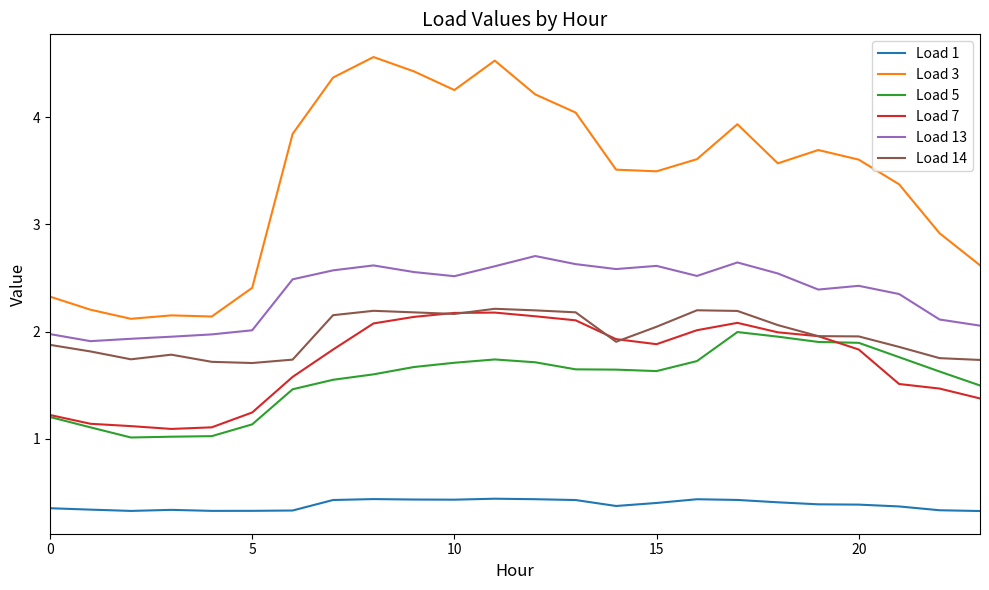

Which series has the largest range (max minus min)?

Load 3